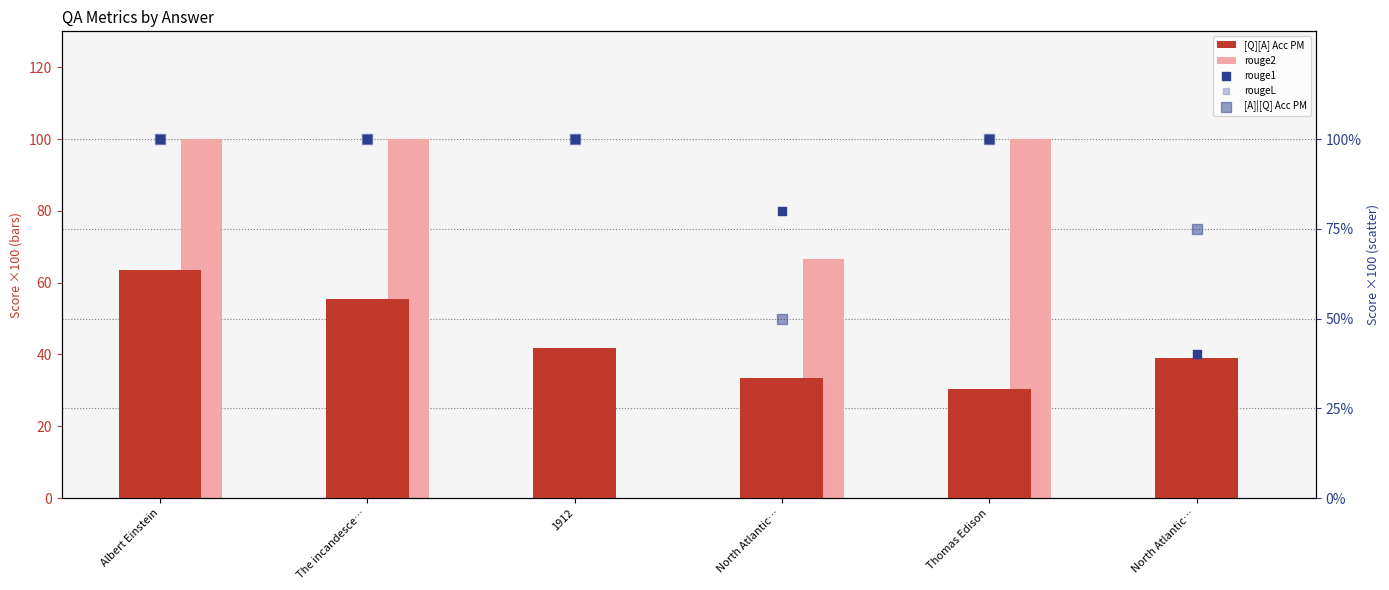

Which series has the largest total across all categories?

[A]|[Q] Acc PM